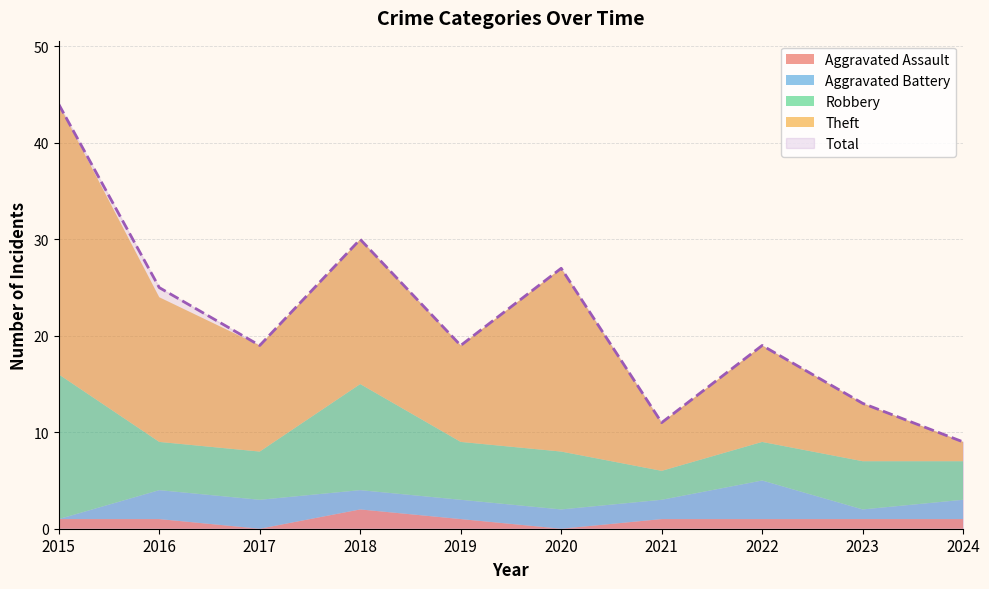

At which category is the sum across all series the highest?

2015